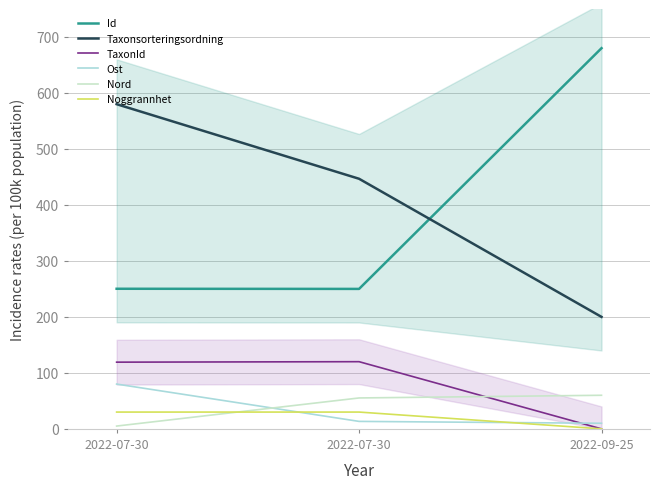

Is the value of Taxonsorteringsordning at 2022-07-30 greater than the value of Ost at 2022-07-30?

Yes